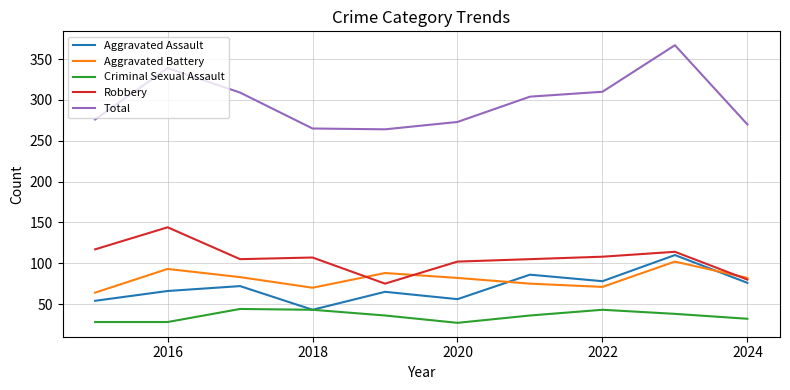

What is the smallest value displayed?

27